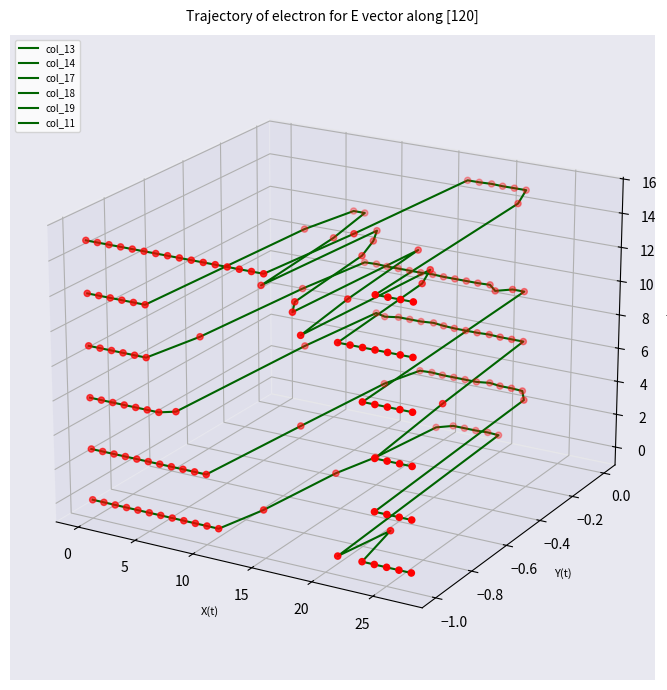

At how many categories does at least one series exceed 0?

28